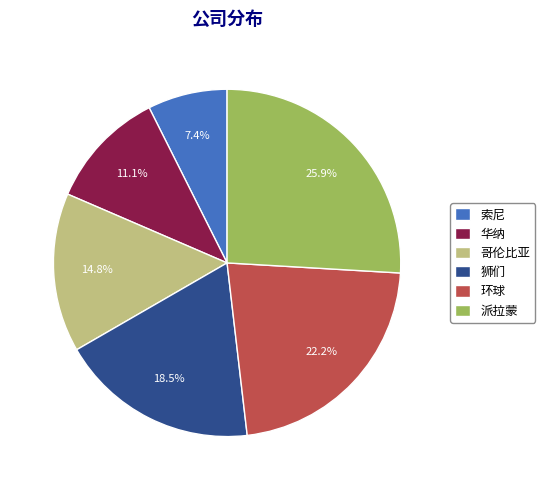

What is the smallest slice in the pie chart?

索尼